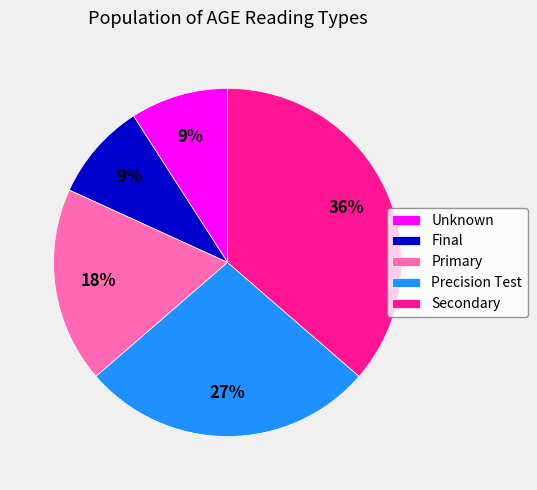

What is the ratio of the value at Precision Test to the value at Secondary?

0.8